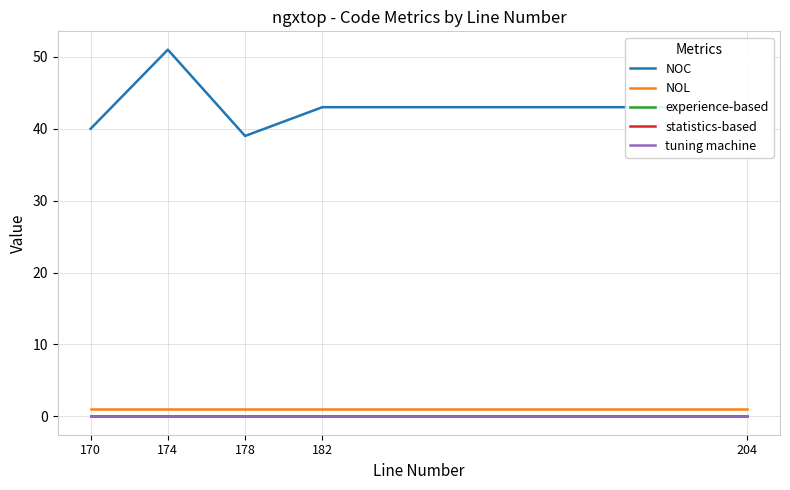

Does the chart display data point markers on the line(s)?

No